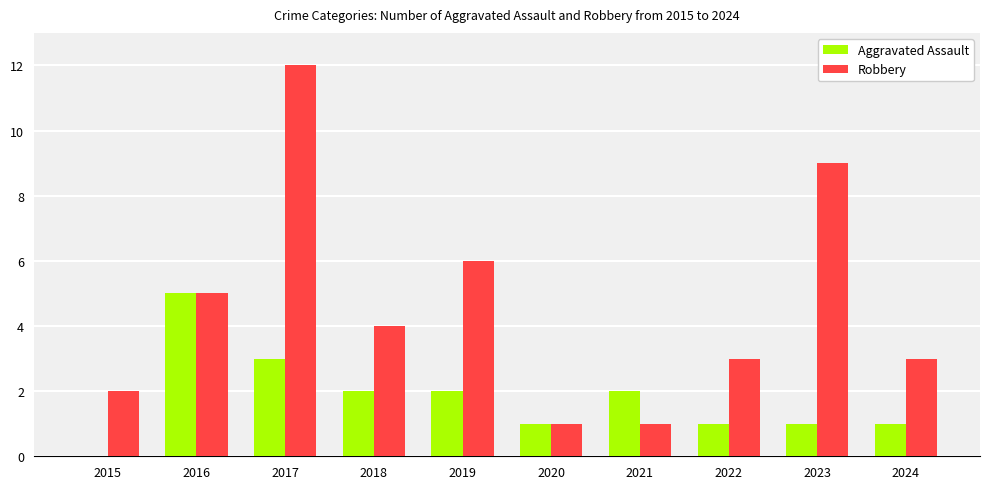

Which category has the highest value in the Aggravated Assault series?

2016